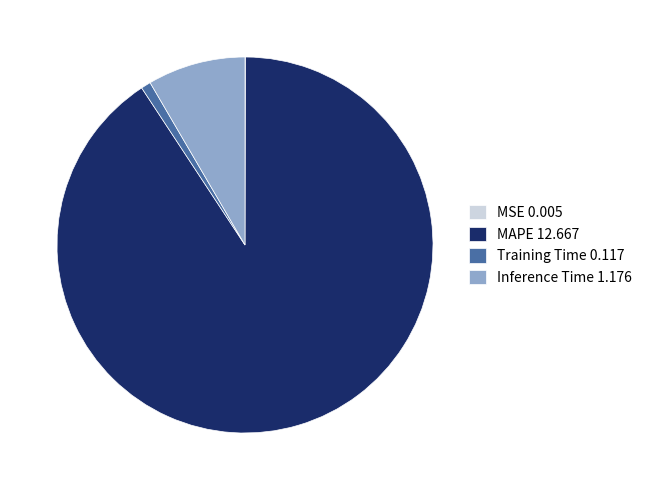

Between Training Time 0.117 and Inference Time 1.176, which is larger?

Inference Time 1.176